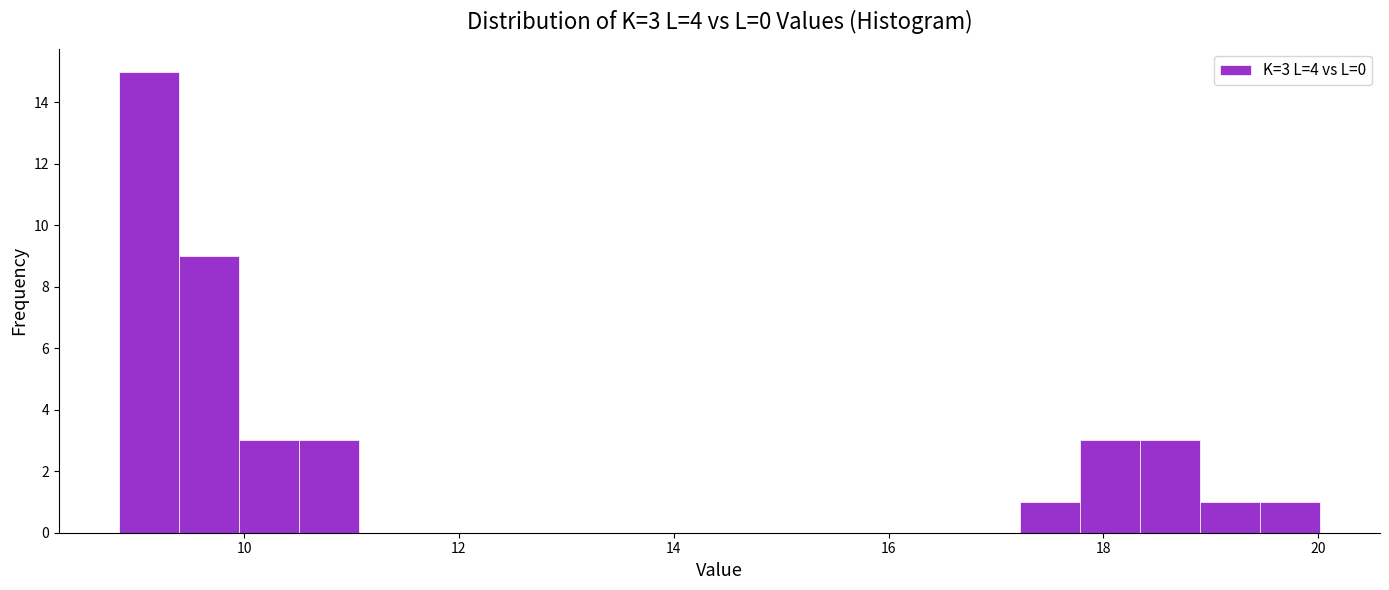

Around what value on the x-axis is the tallest bar? Give the approximate position of its centre, as read against the axis.

9.2